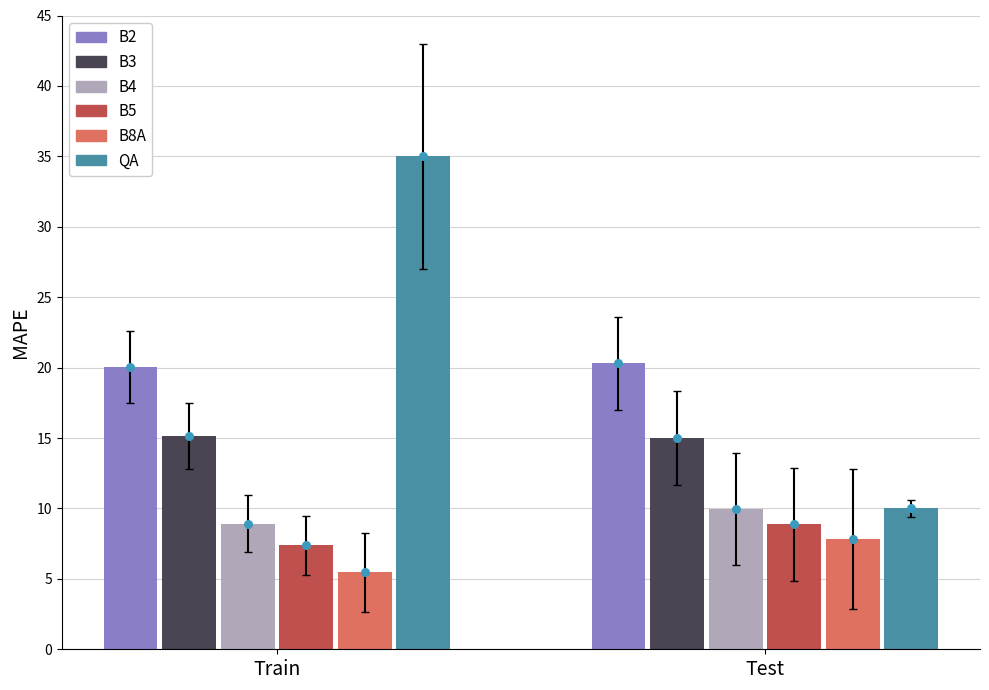

Which series has the largest total across all categories?

QA